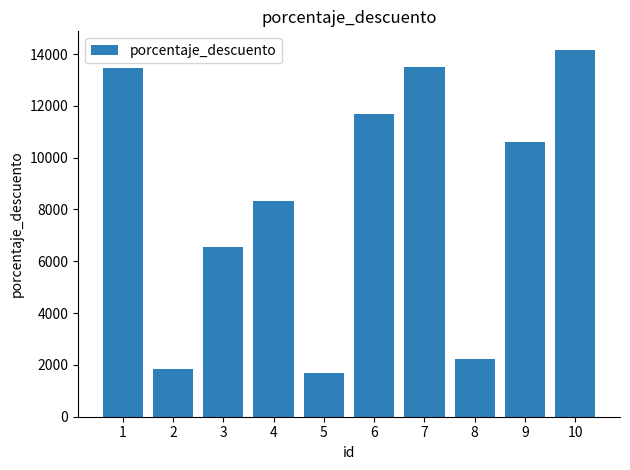

What is the value of the 6th bar from the left?

11686.8